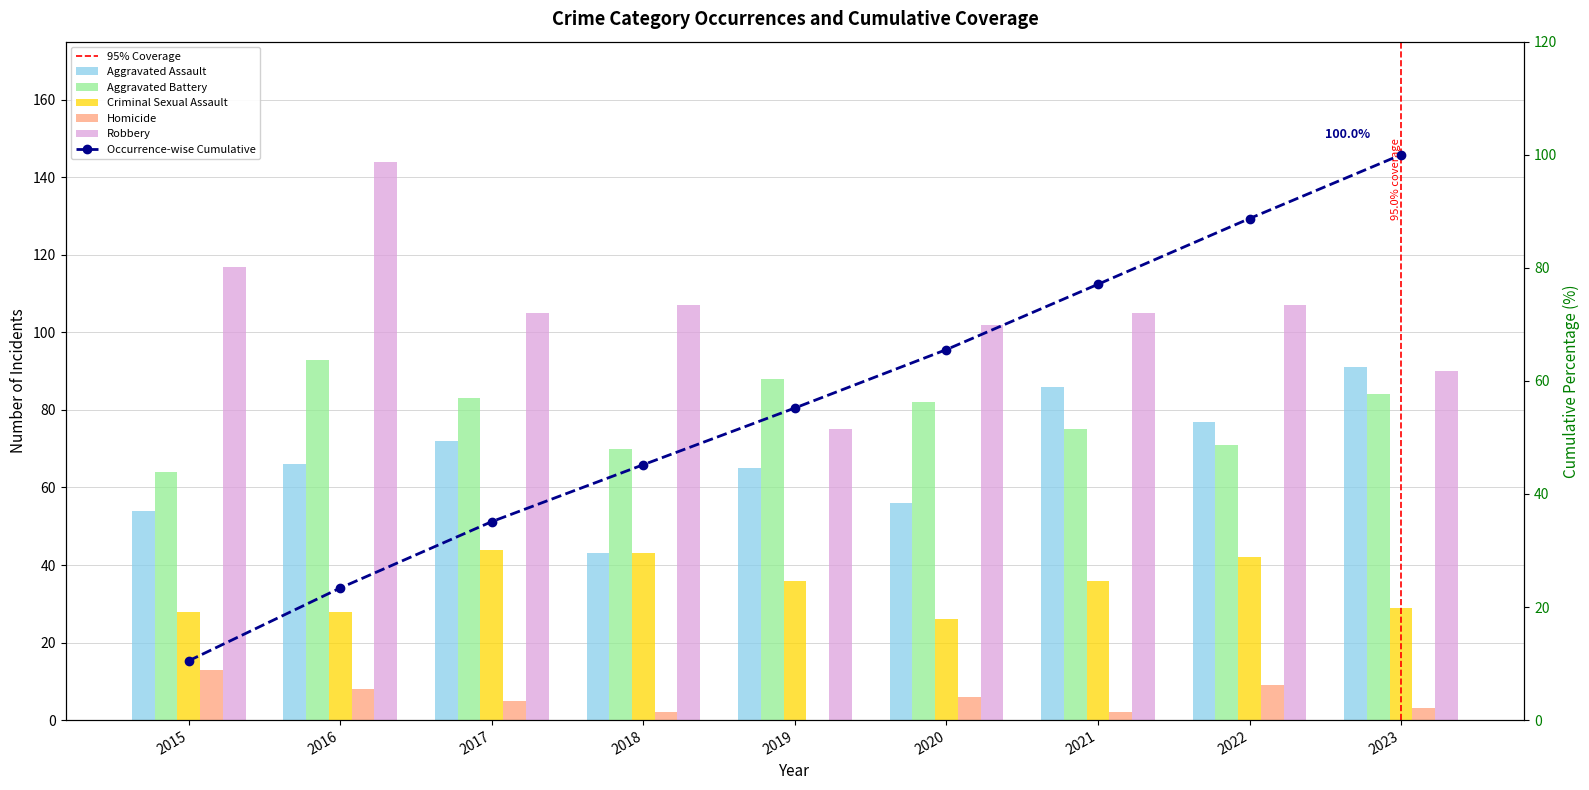

Which series has the largest range (max minus min)?

Robbery